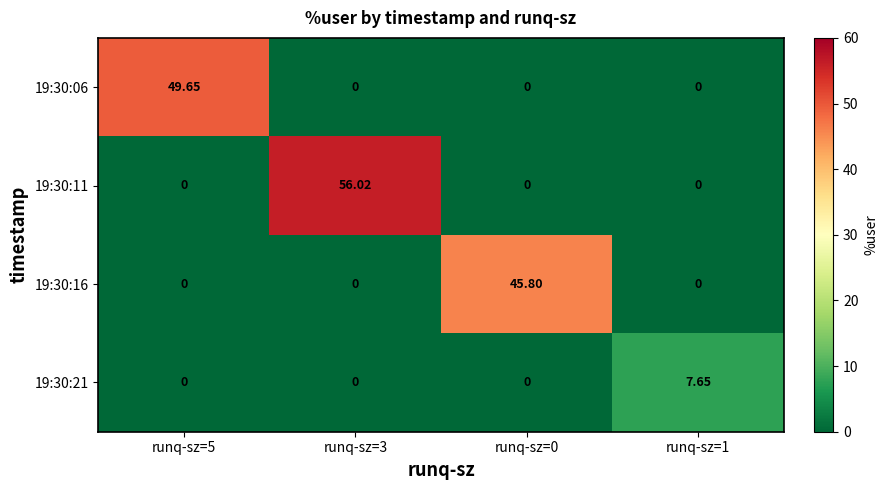

At how many categories does at least one series exceed 23?

3